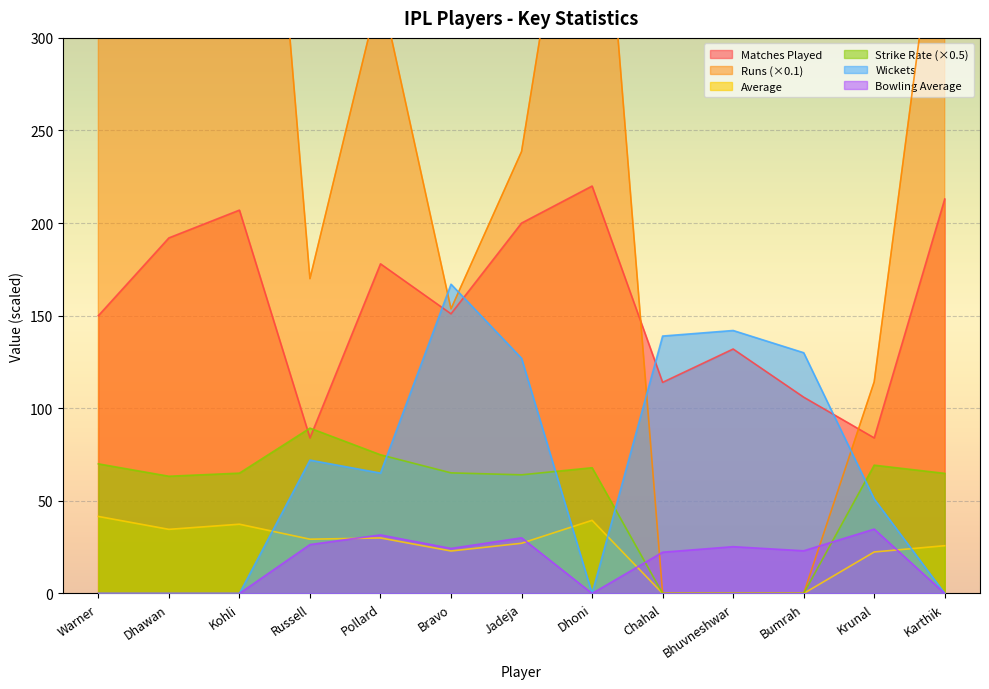

The value of Bowling_average at Karthik is -23.5. True or false?

False